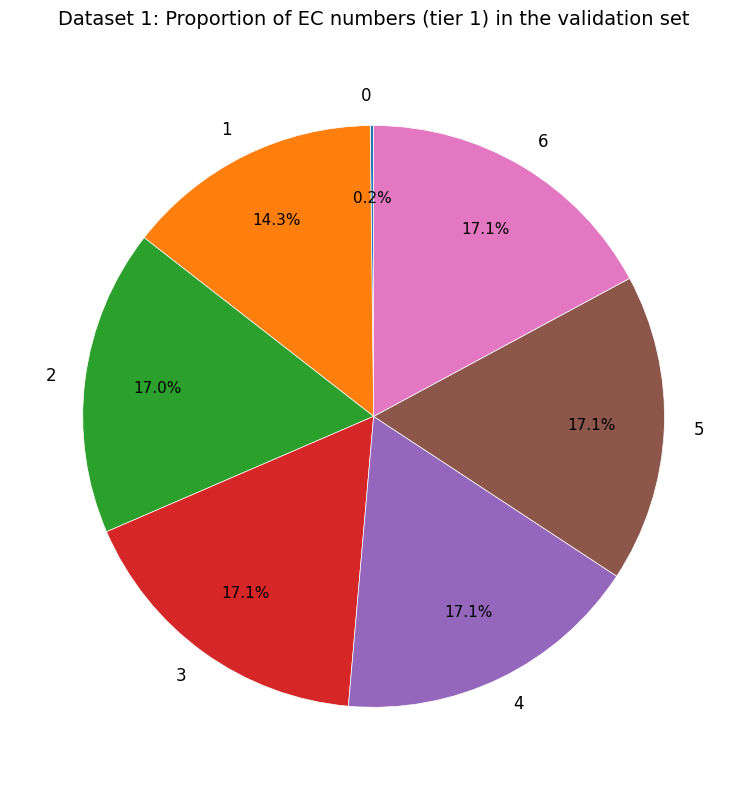

Which has a higher value, 5 or 1?

5